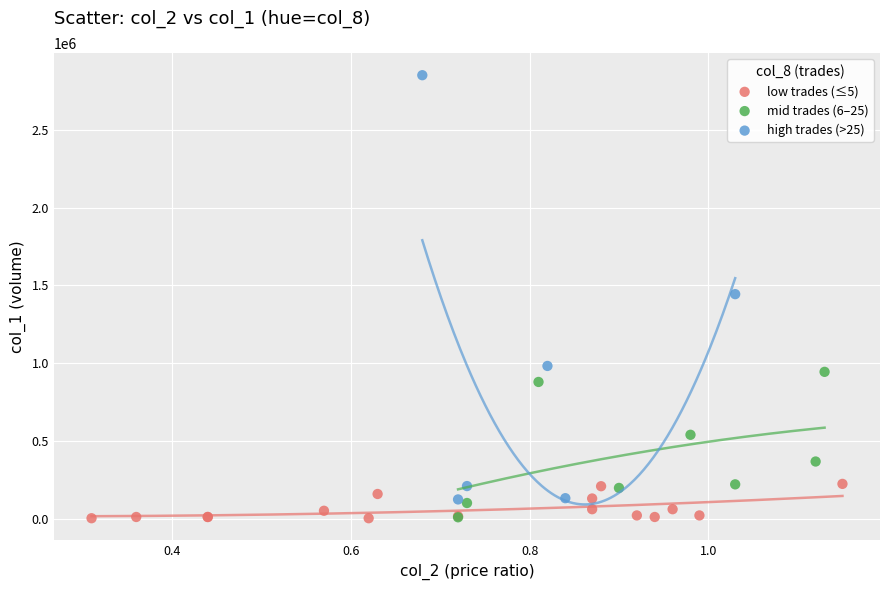

Which series has the widest spread of Y values?

high trades (>25)